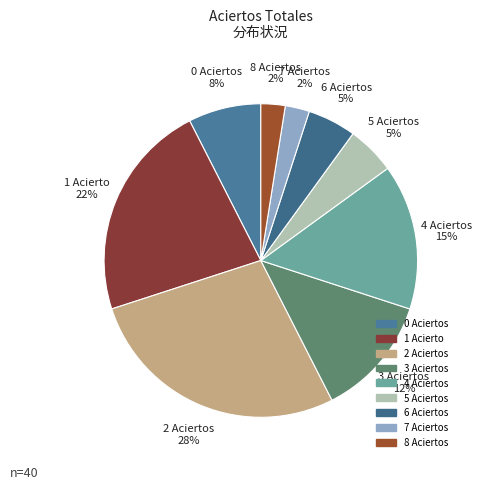

Which slice is the largest?

2 Aciertos